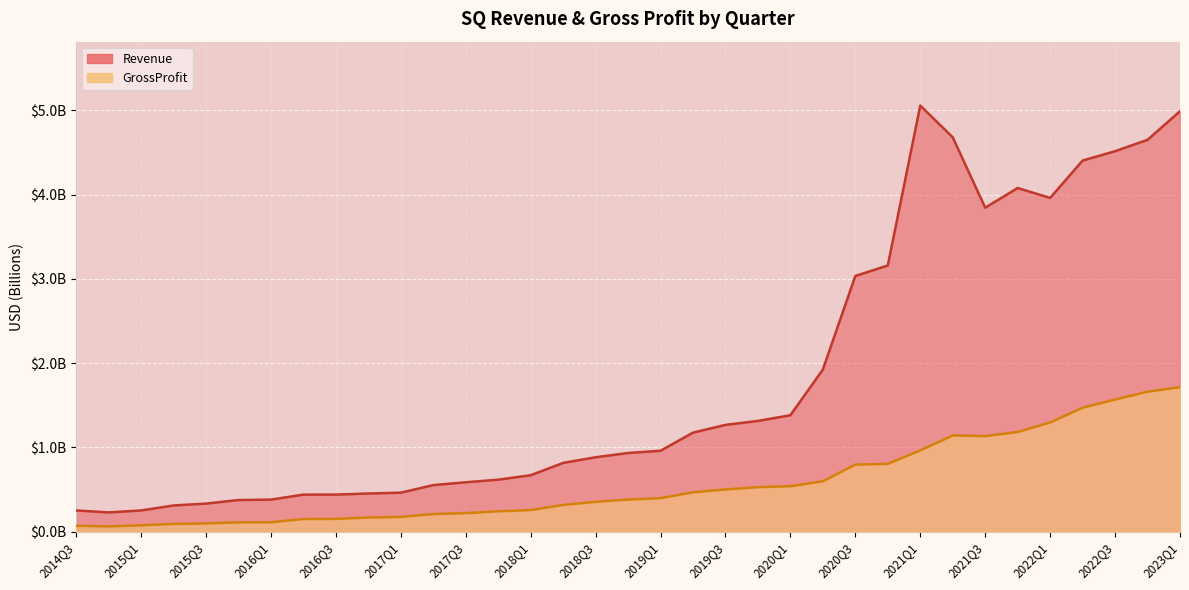

Where is GrossProfit nearest to the value 0?

2014Q4